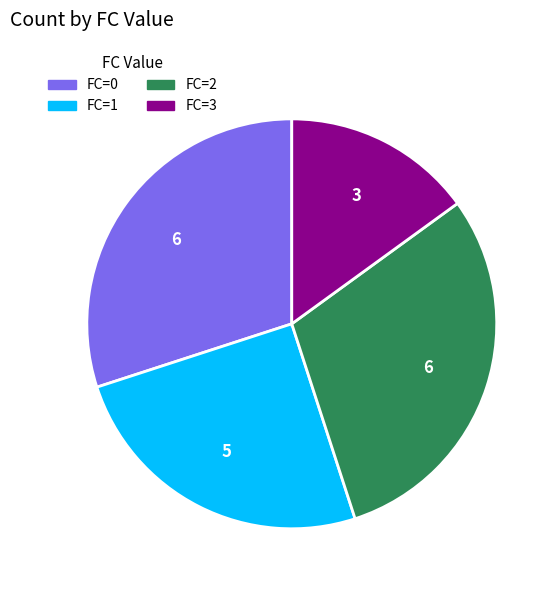

Does any single category account for the majority?

No